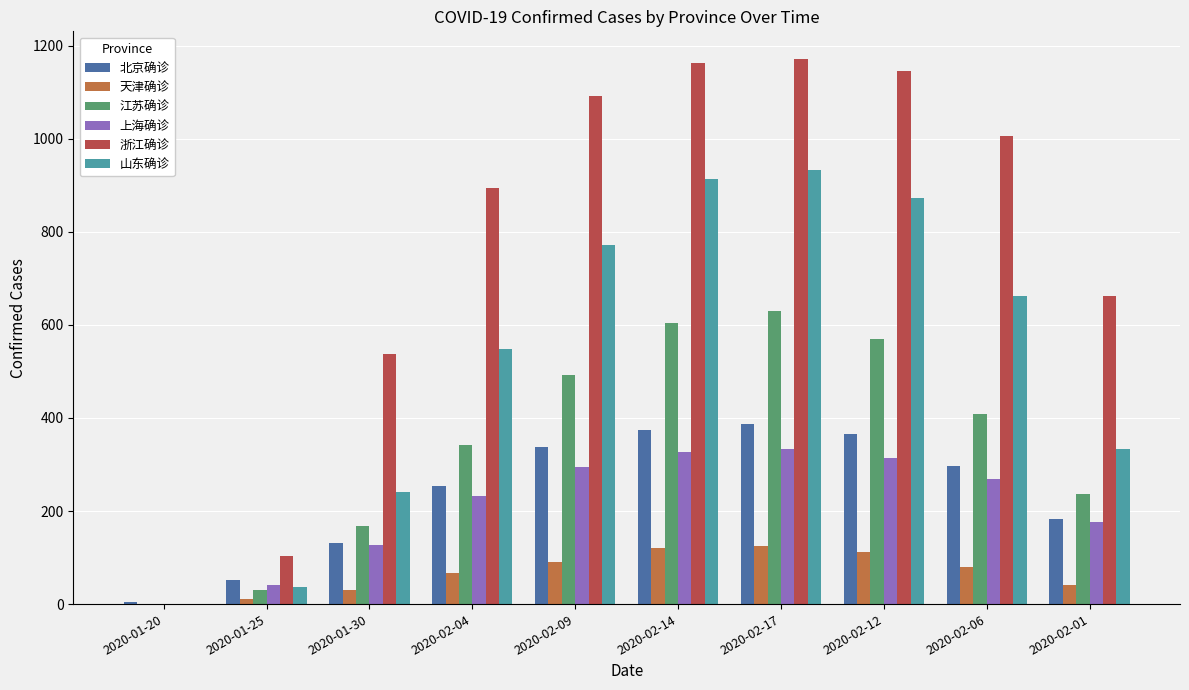

Which series has the largest total across all categories?

浙江确诊